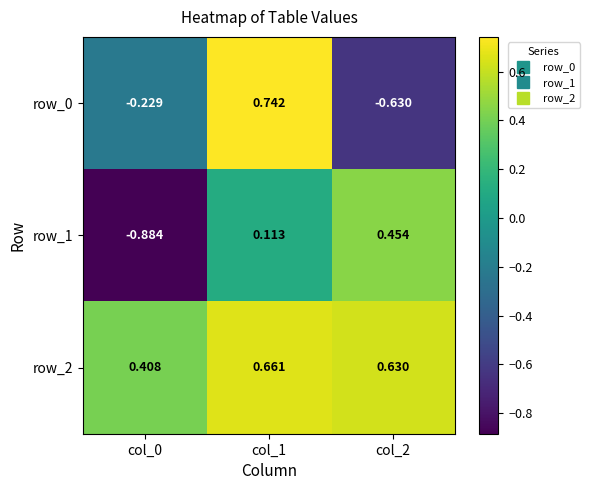

At which label does row_0 reach its minimum?

col_2